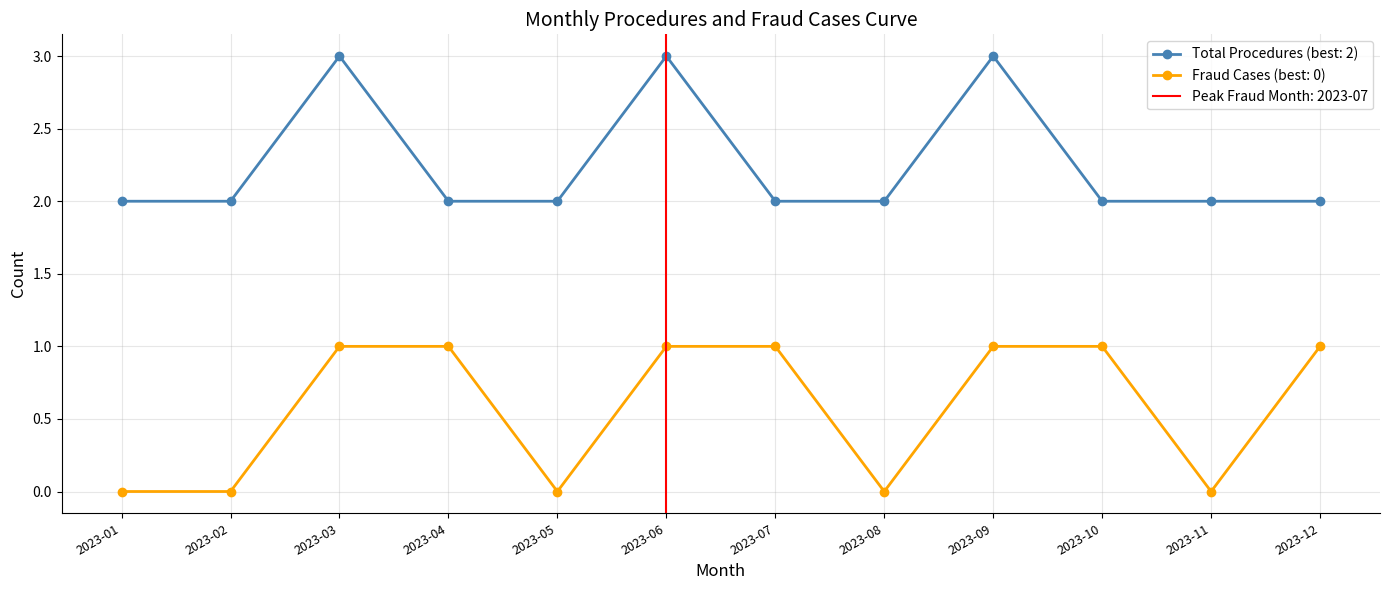

What is the value of the Total Procedures point at the 3rd from the left?

3